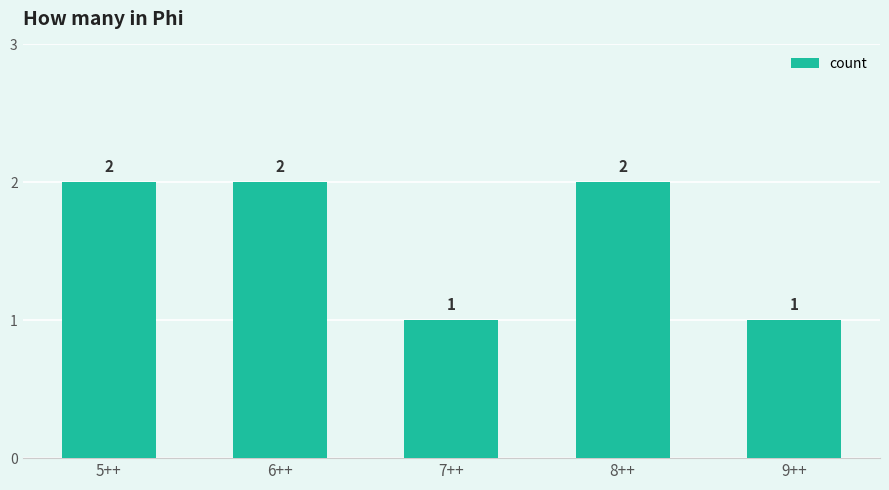

What is the label of the 4th bar from the right?

6++